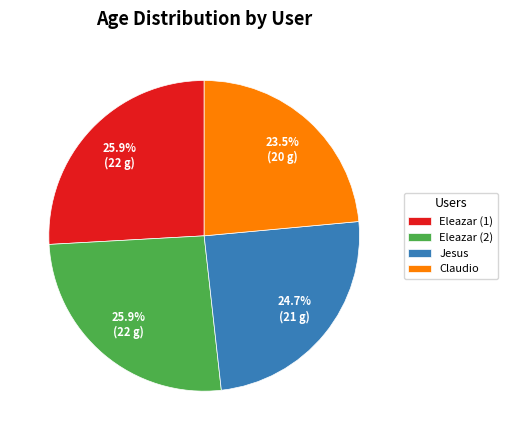

Approximately how many times larger is the value at Eleazar (1) compared to Eleazar (2)?

1.0